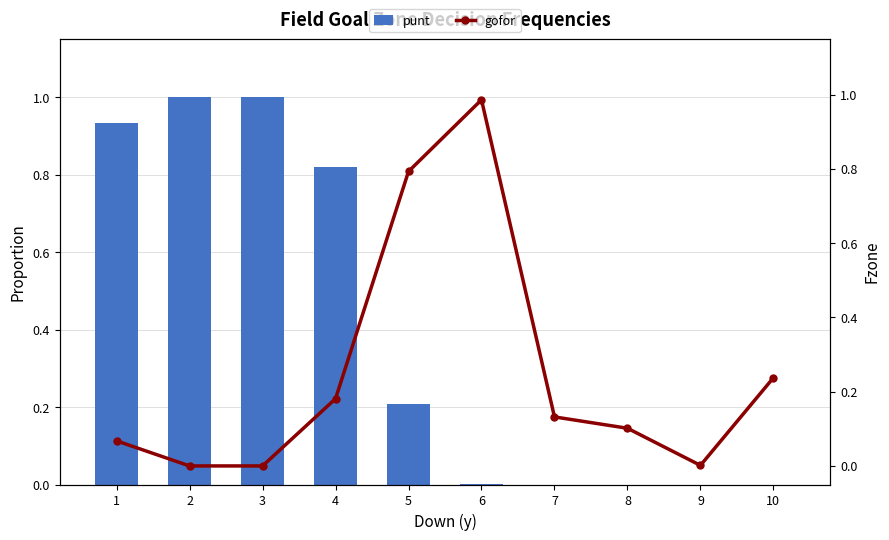

Reading right to left, transcribe all the data shown in this chart.

punt: 0.0	0.0	0.0	0.0	0.0	0.2	0.8	1.0	1.0	0.9
gofor: 0.2	0.0	0.1	0.1	1.0	0.8	0.2	0.0	0.0	0.1